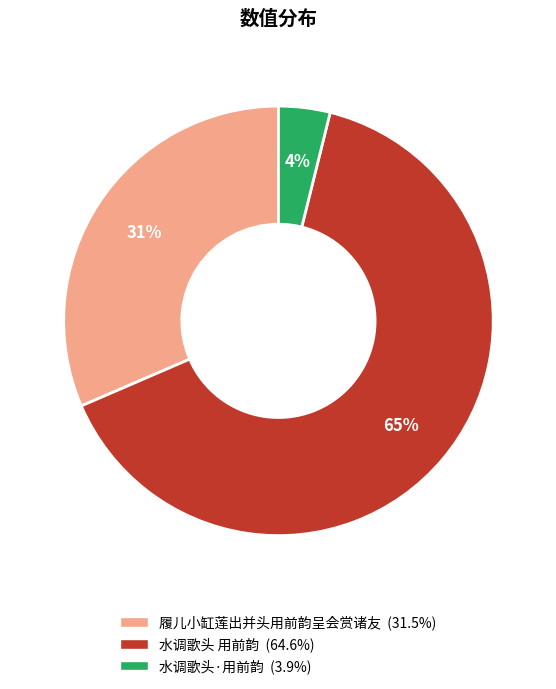

To the nearest percent, what is the difference between the 水调歌头 用前韵 and 水调歌头·用前韵 slice percentages?

61%